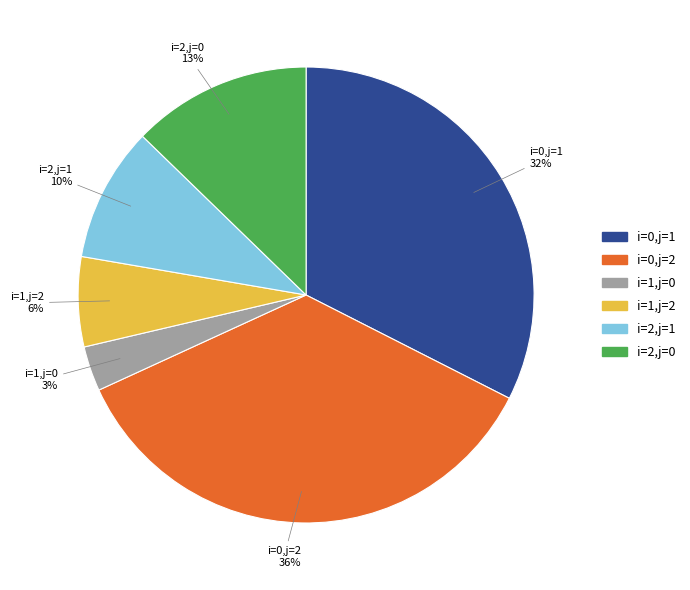

The i=0,j=1 slice represents 32% of the pie. True or false?

True